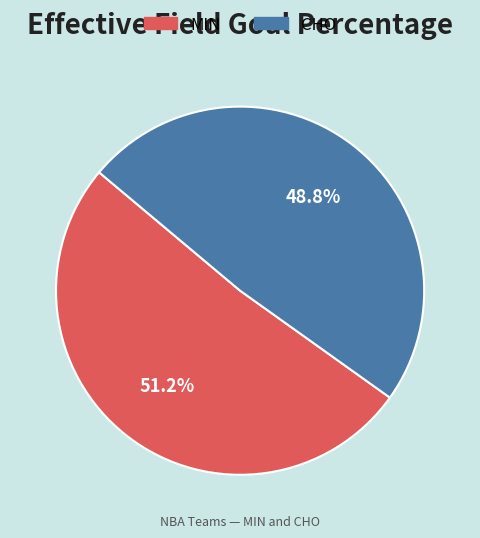

How many segments does this pie chart have?

2